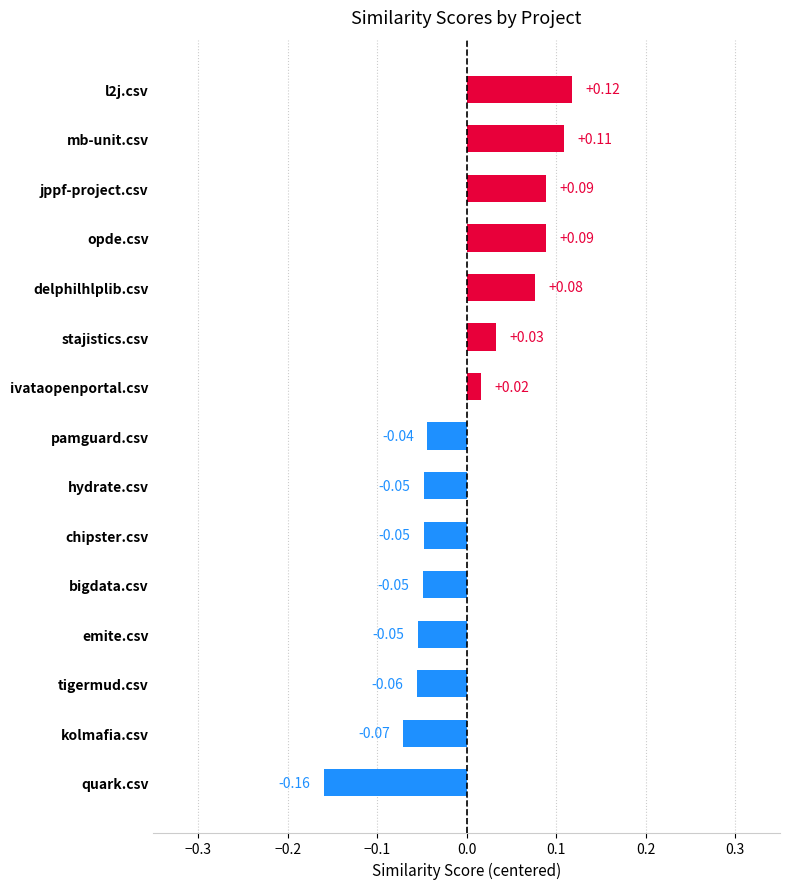

What is the difference between the second highest and minimum values?

0.3